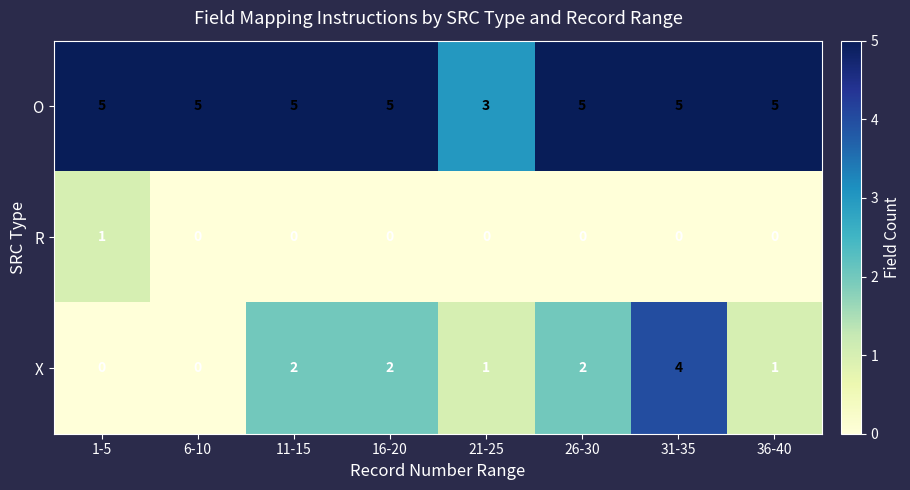

How many R values are between 0 and 1?

8